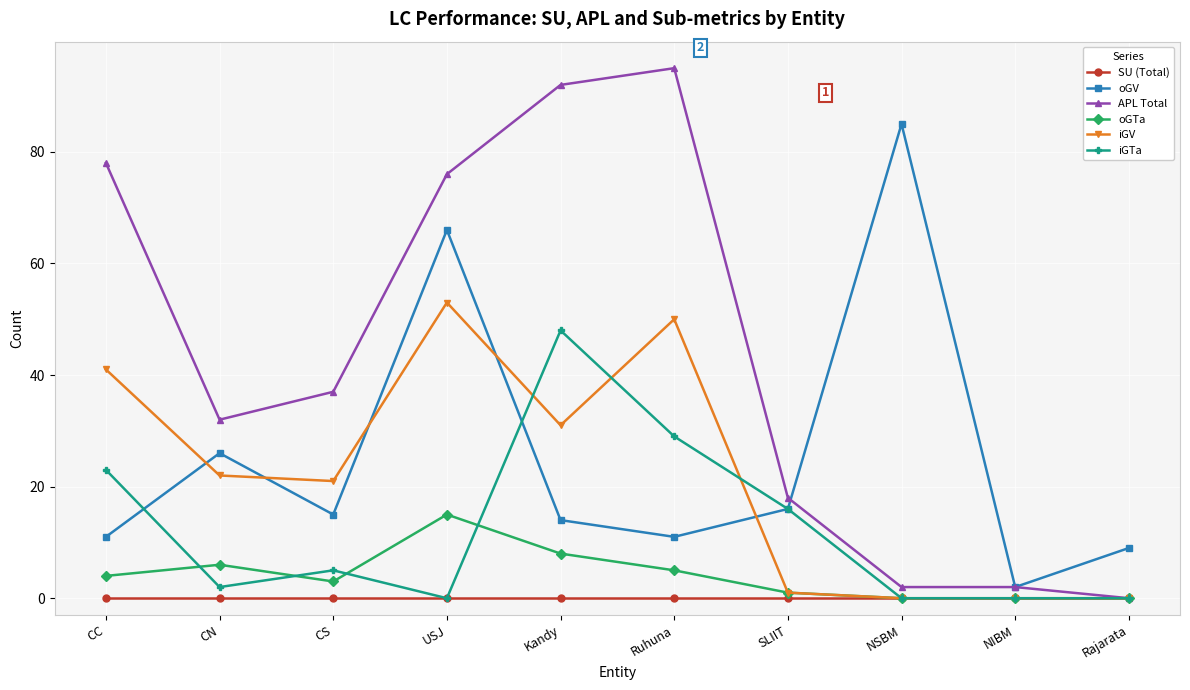

What is the difference between the oGTa values at SLIIT and NSBM?

1